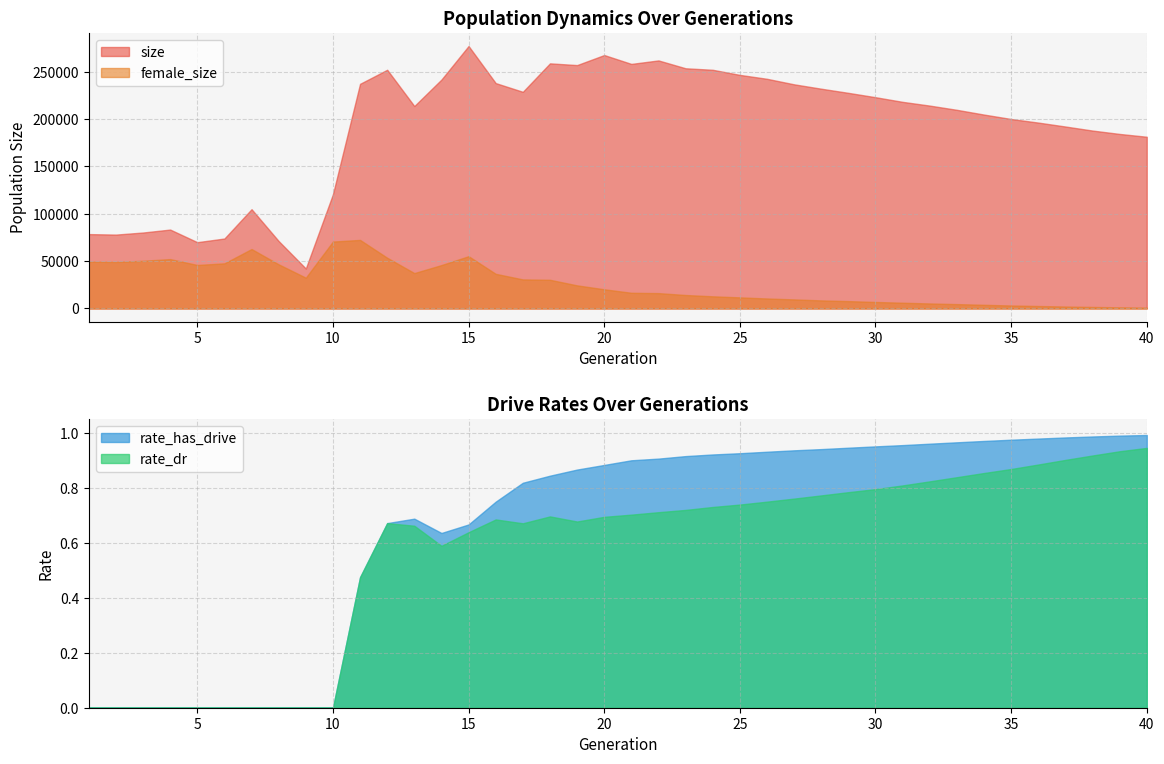

Count the number of categories in the chart.

40